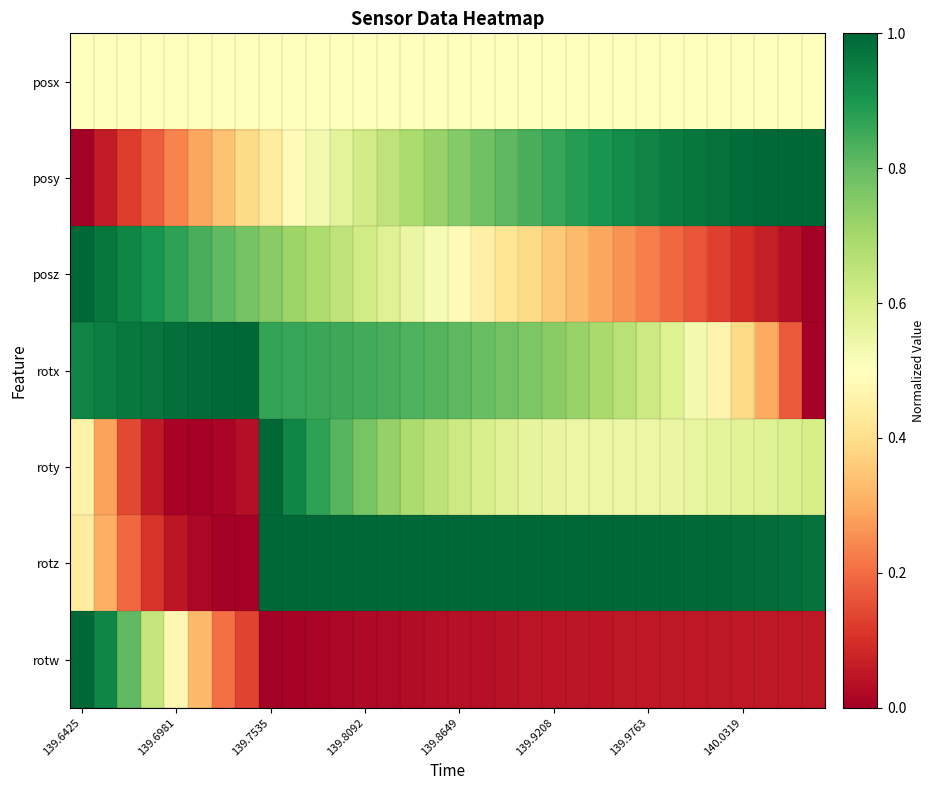

Which series has the largest range (max minus min)?

posy